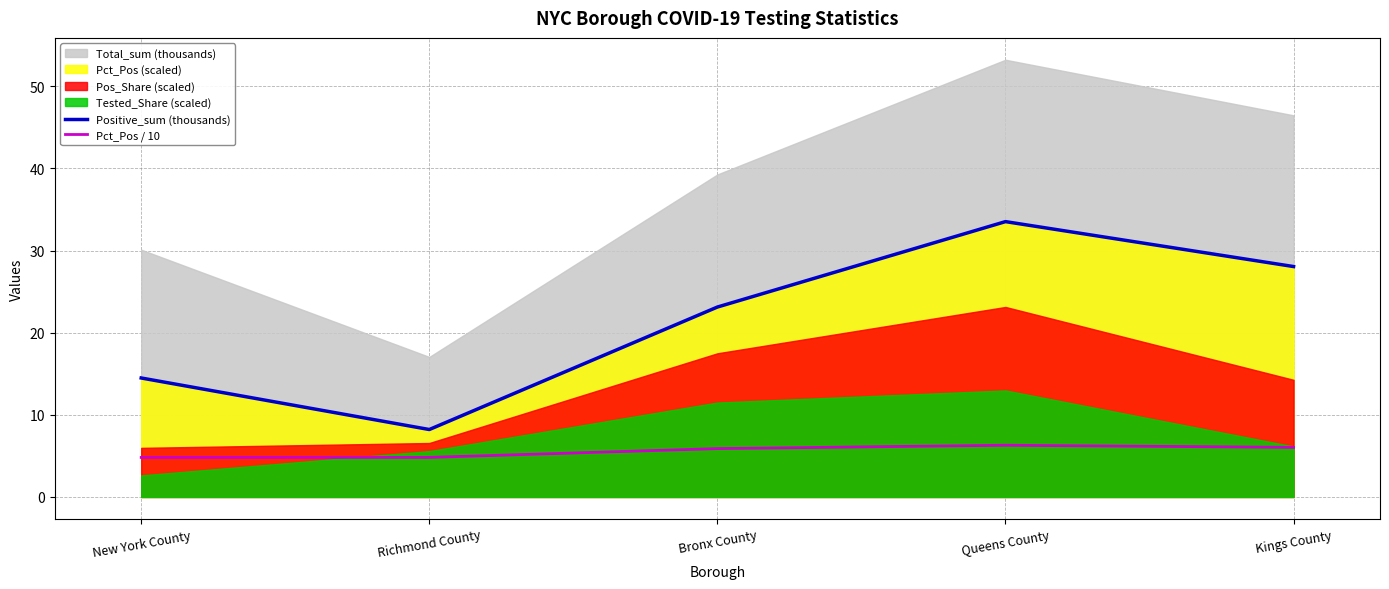

What is the spread (max minus min) of values at Queens County?

27.2